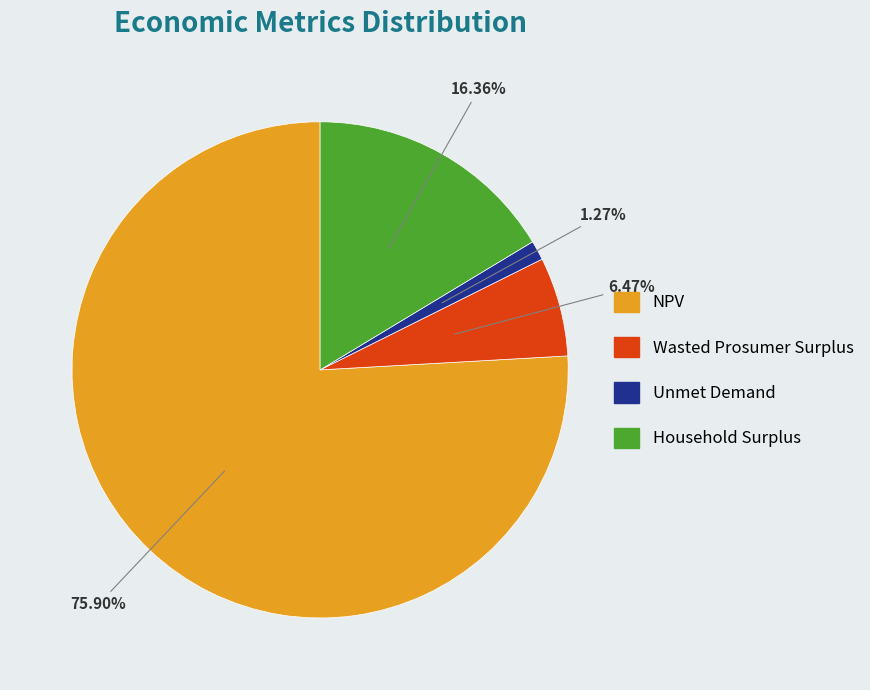

What is the majority slice?

NPV